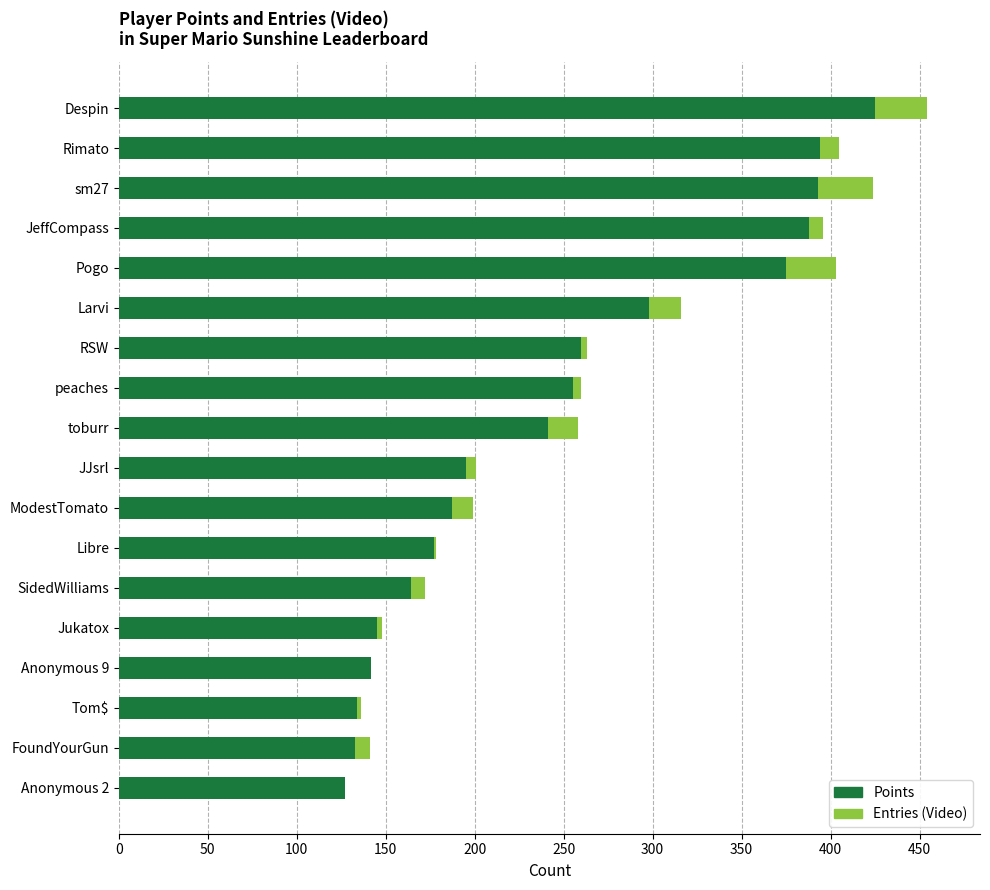

What is the total value across all series at toburr?

258